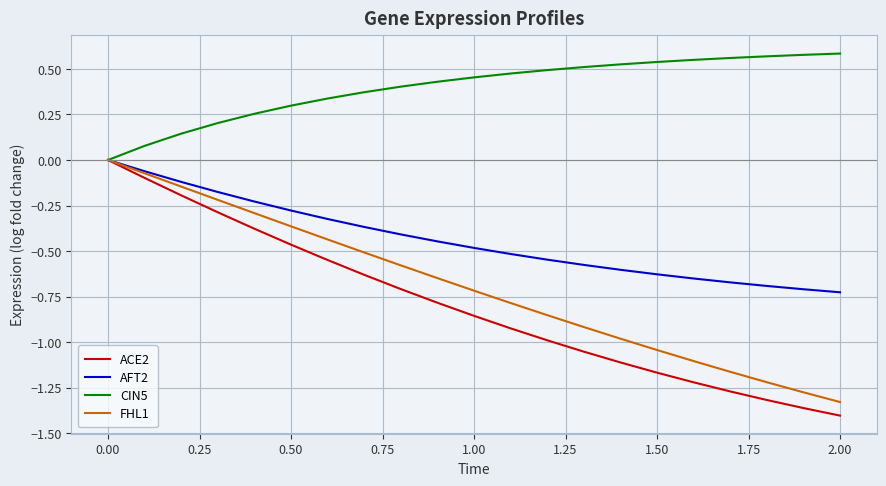

Does the chart display data point markers on the line(s)?

No